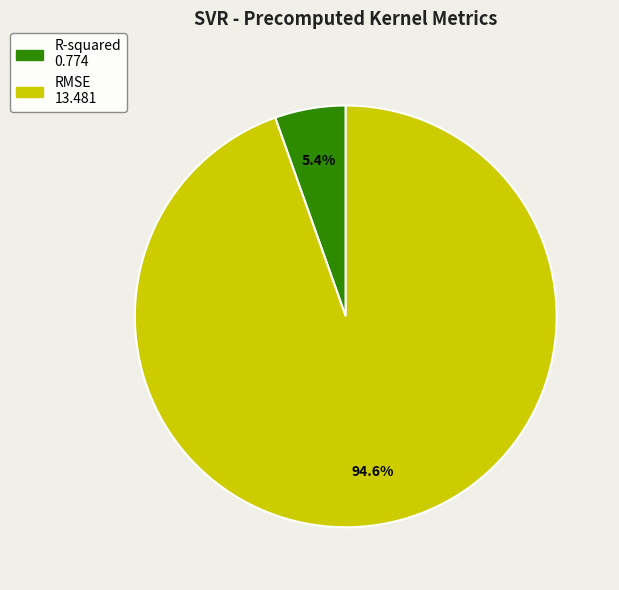

What is the smallest slice in the pie chart?

R-squared